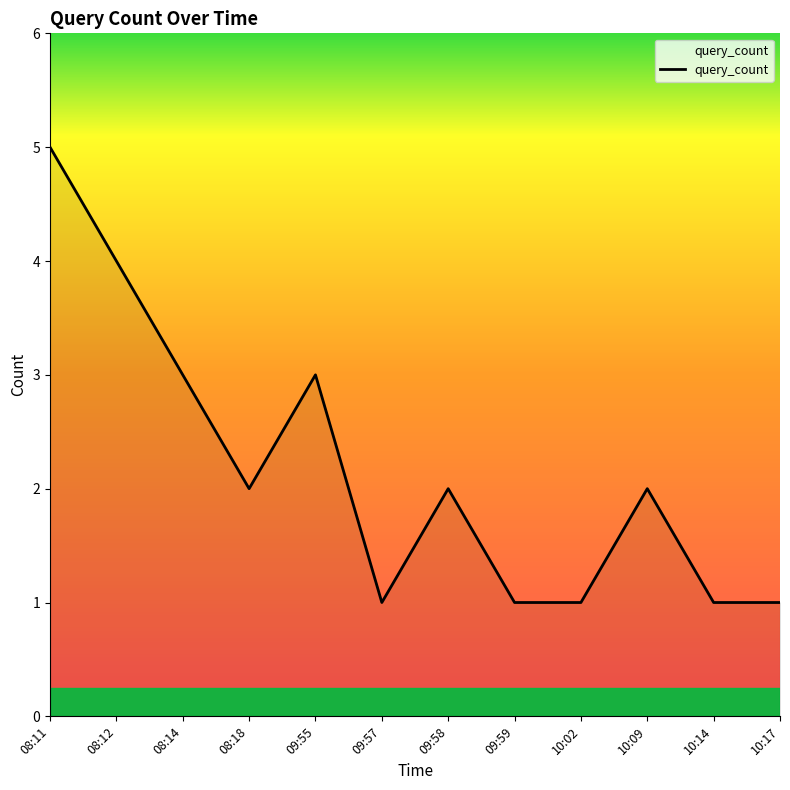

True or false: the data shows 3 at 10:09.

False